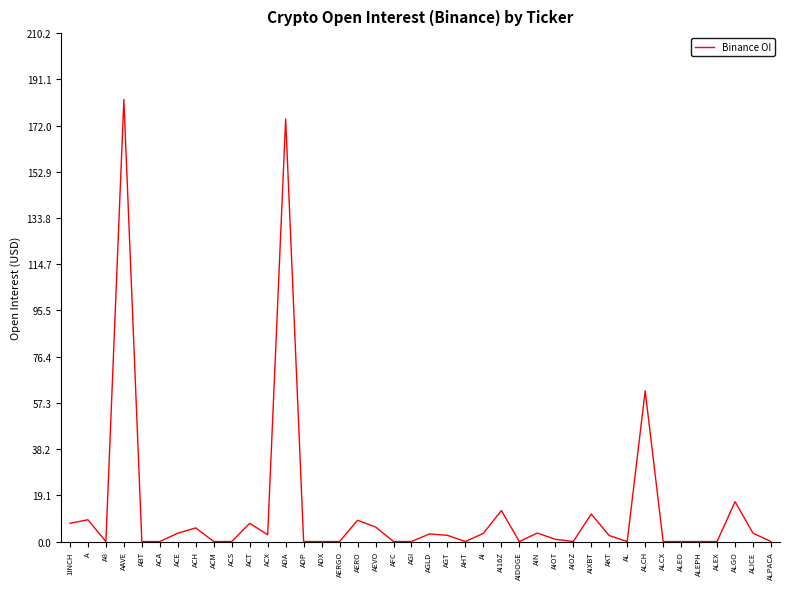

Count the number of categories in the chart.

40